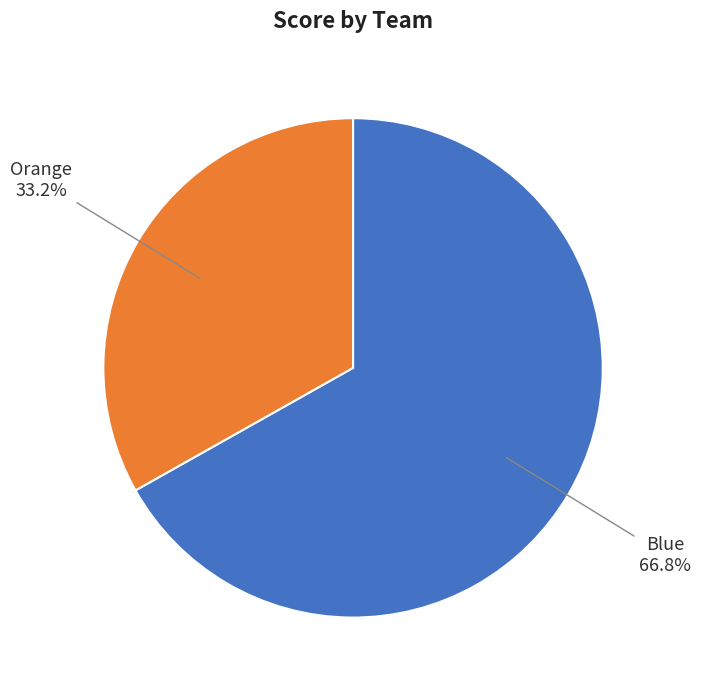

Is there any slice that represents more than half of the pie?

Yes